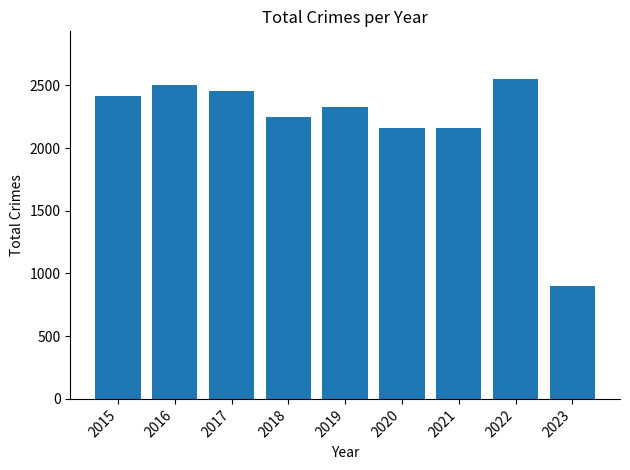

What is the ratio of the value at 2018 to the value at 2015?

0.9